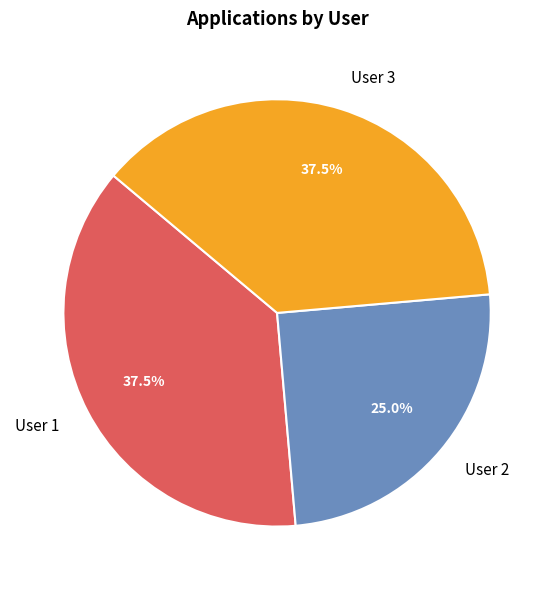

How many slices are in this pie chart?

3